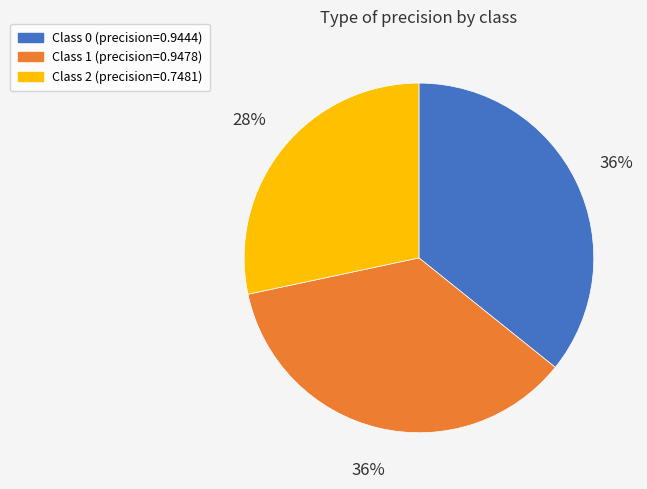

Count the number of slices in the pie.

3